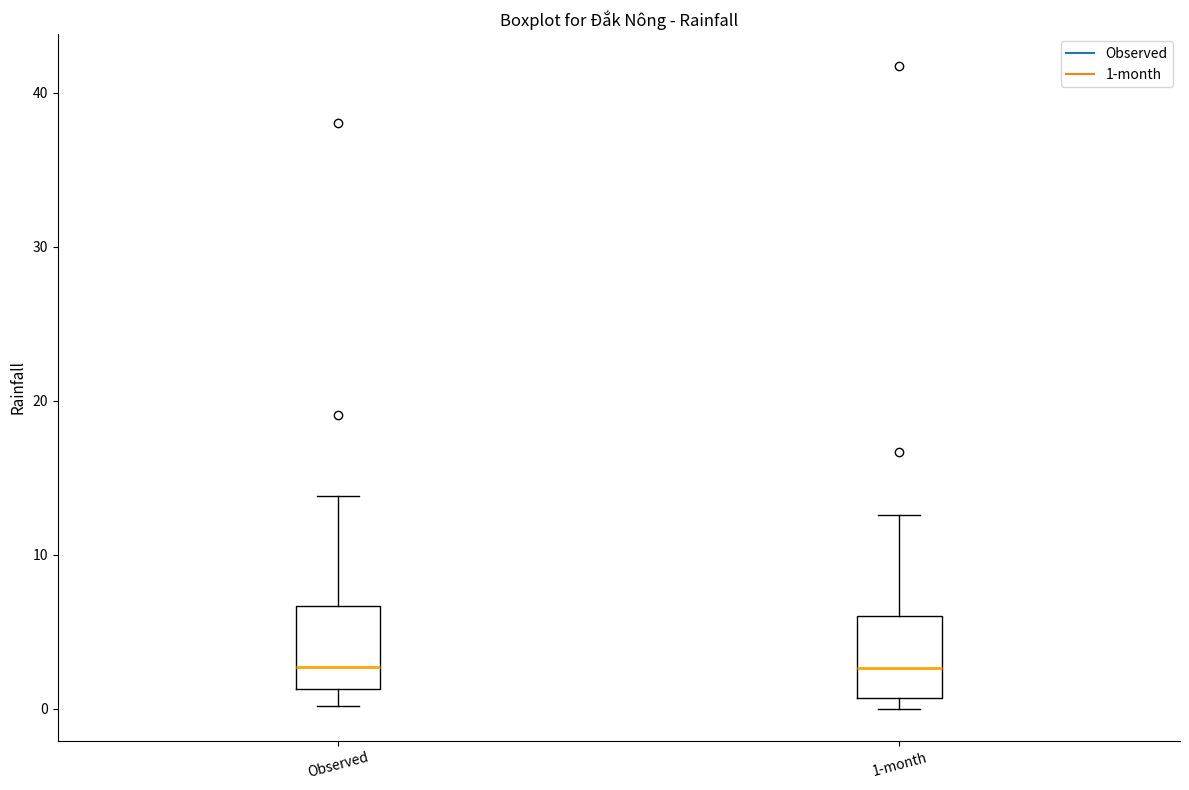

Where does the median line of the box for Observed sit on the y-axis? The values are not printed on the chart, so give them approximately, as read against the axis.

3